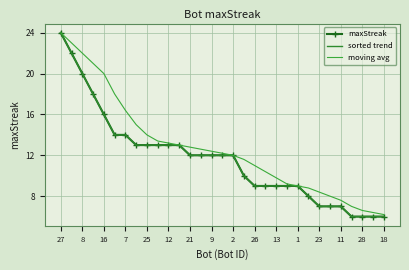

What is the smallest value displayed?

6.0